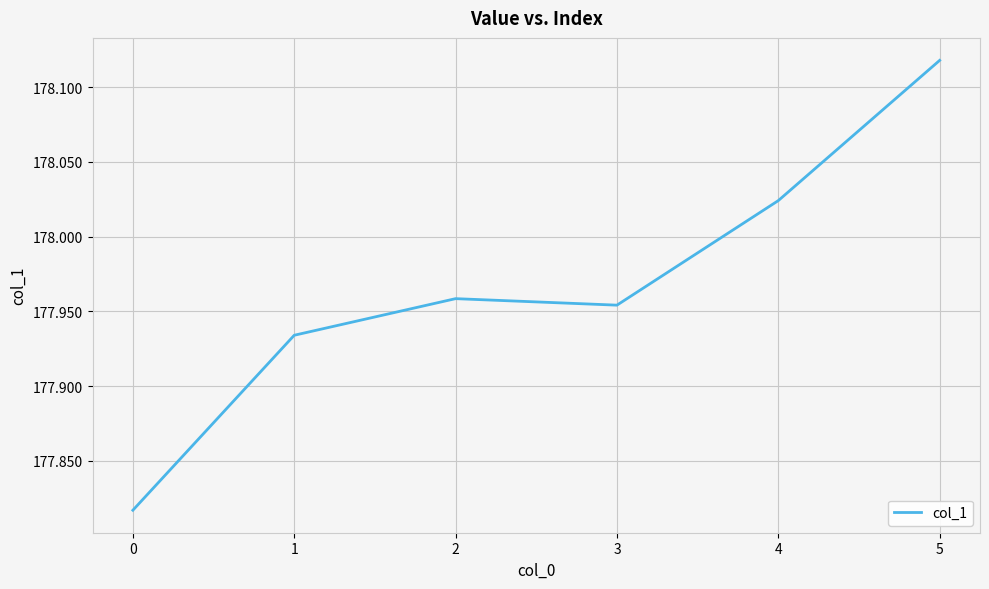

Where is the first local minimum?

3